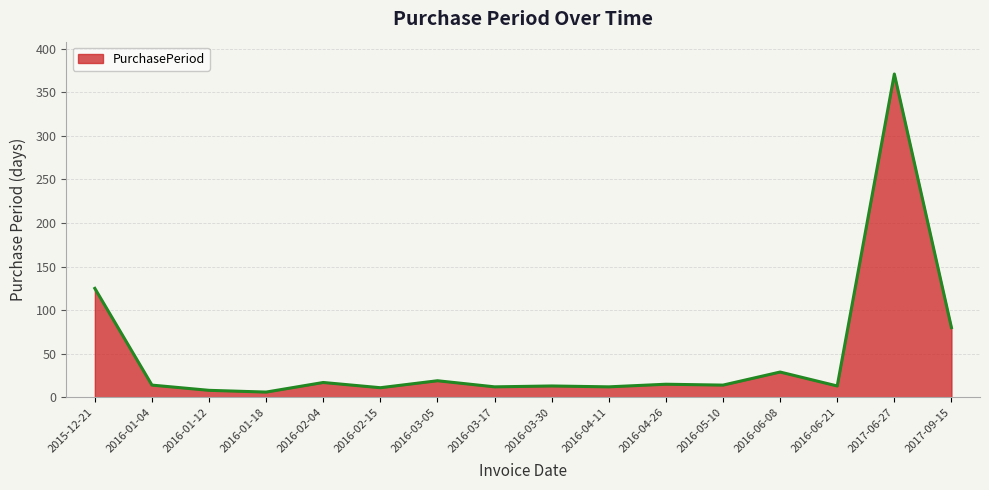

At which category does the data reach its first local peak?

2016-02-04